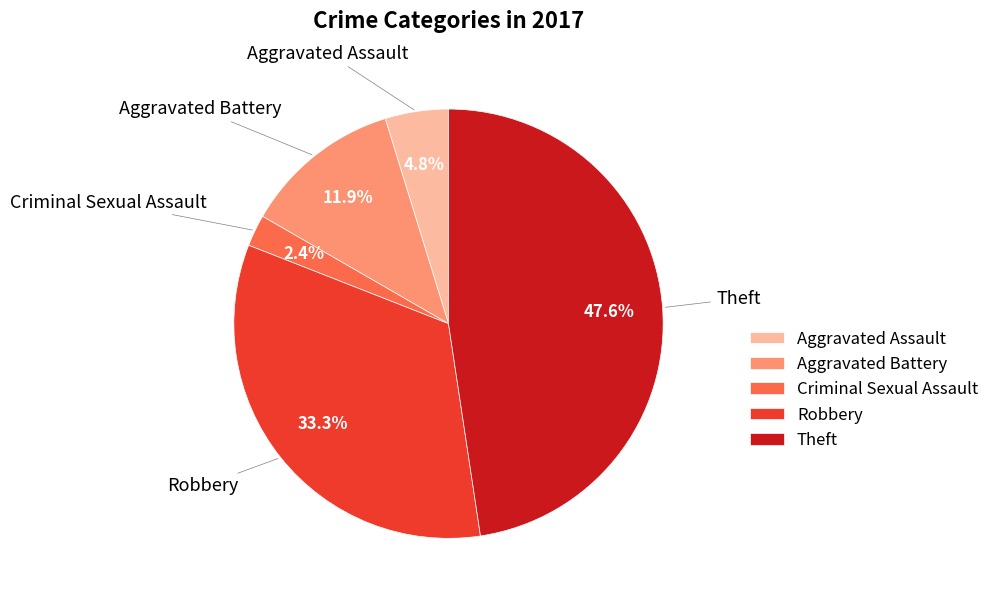

Is there any slice that represents more than half of the pie?

No